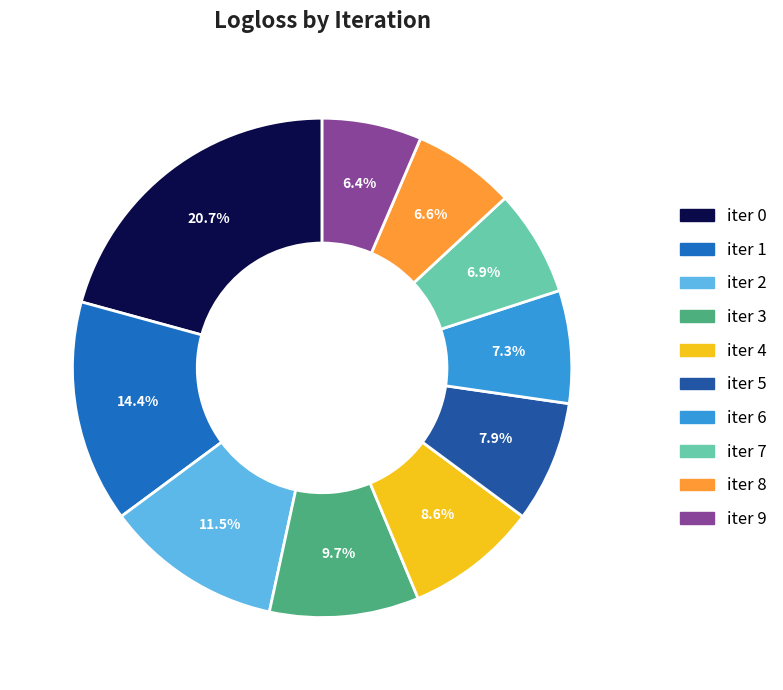

Which category has the biggest portion of the pie?

iter 0